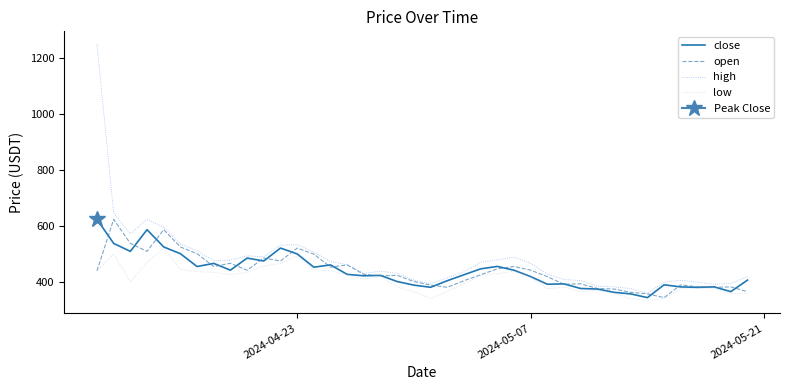

What is the highest value of the open series?

623.6